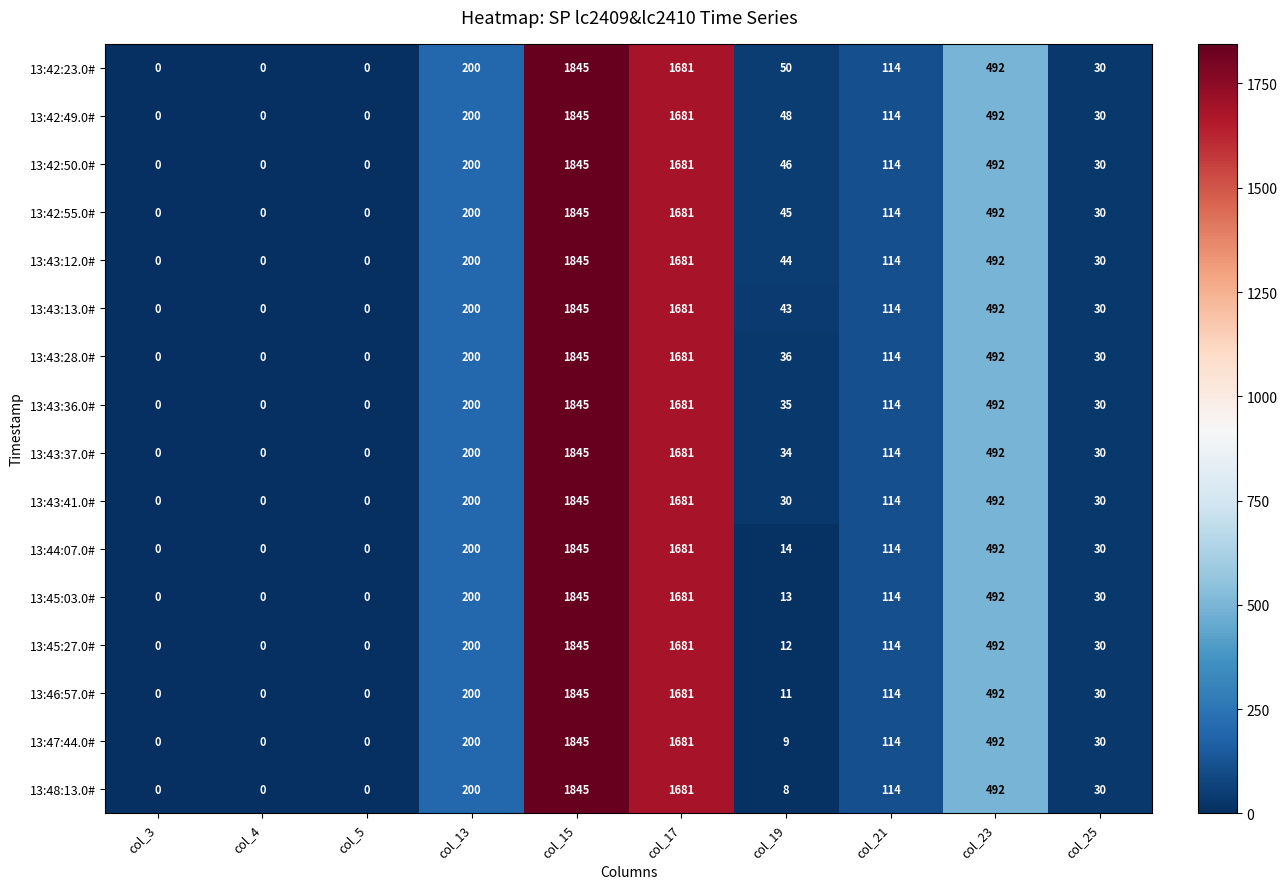

Which category has the highest value across all series?

col_15